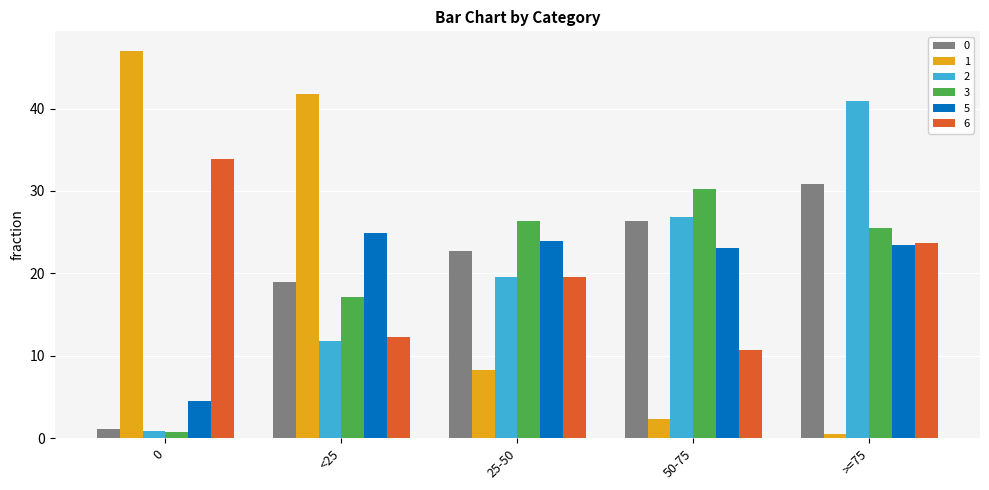

Which series changed the most between 0 and 50-75?

1